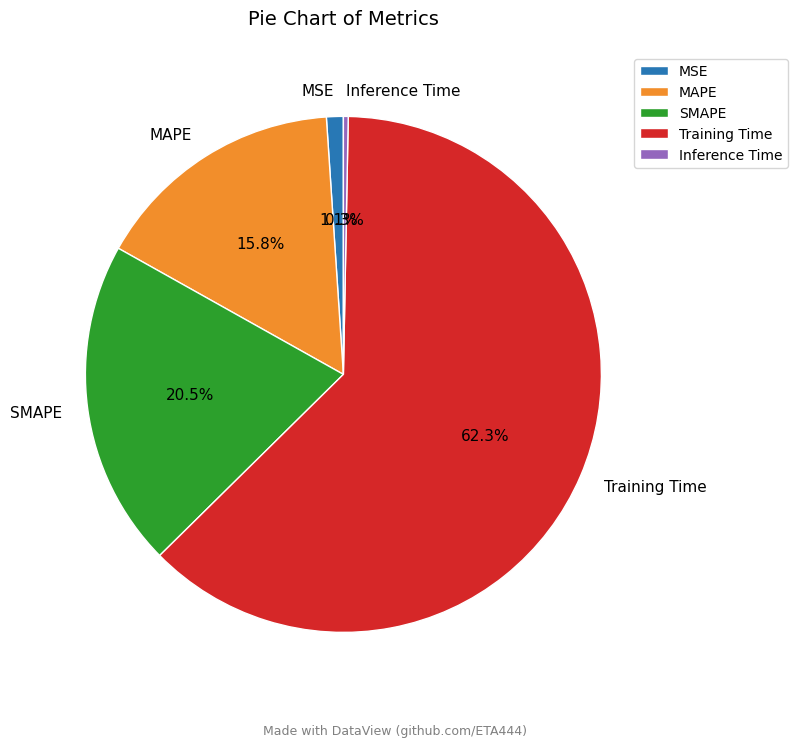

Is it true that Training Time is 62% of the pie?

True